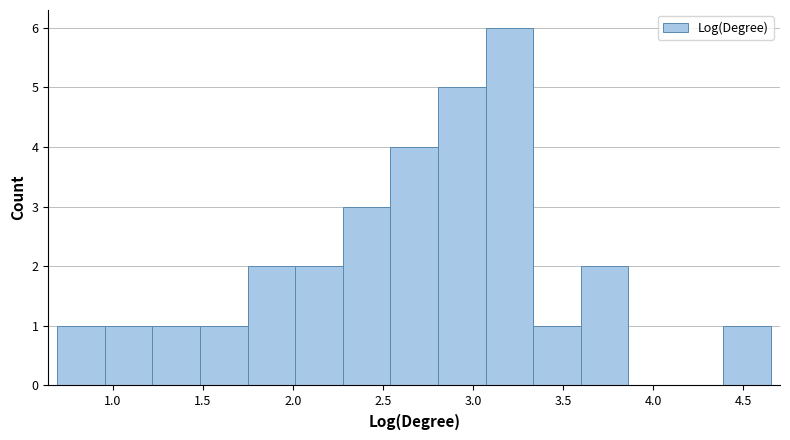

Reading left to right, list every bar in this chart as the range it spans on the x-axis followed by its height. Neither the bar edges nor the heights are printed on the chart, so give them approximately, as read against the axes.

0.70 to 0.95: 1
0.95 to 1.20: 1
1.20 to 1.50: 1
1.50 to 1.75: 1
1.75 to 2.00: 2
2.00 to 2.30: 2
2.30 to 2.55: 3
2.55 to 2.80: 4
2.80 to 3.05: 5
3.05 to 3.35: 6
3.35 to 3.60: 1
3.60 to 3.85: 2
3.85 to 4.15: 0
4.15 to 4.40: 0
4.40 to 4.65: 1